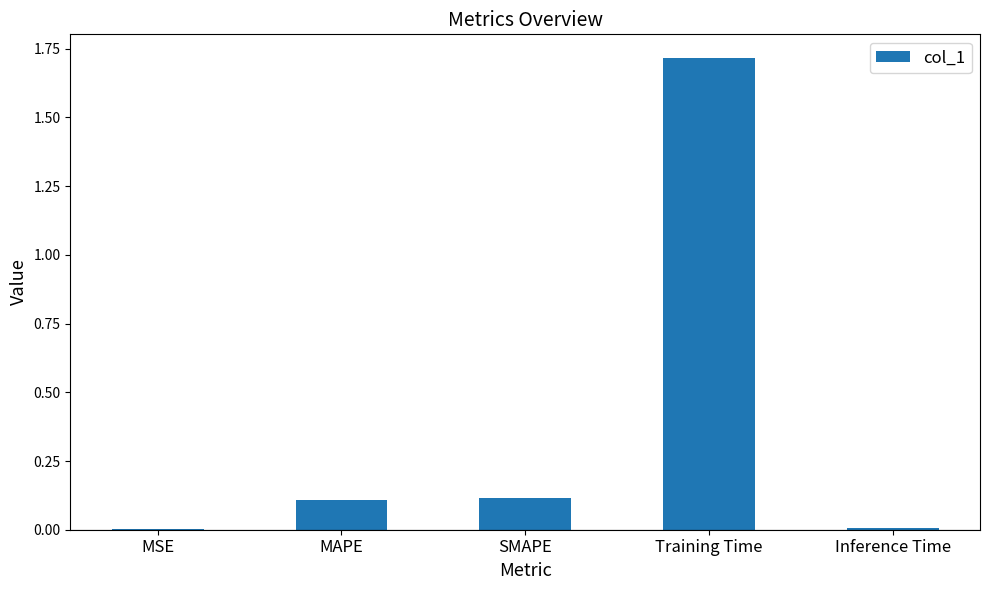

Is it true that the value at SMAPE is 0.2?

False